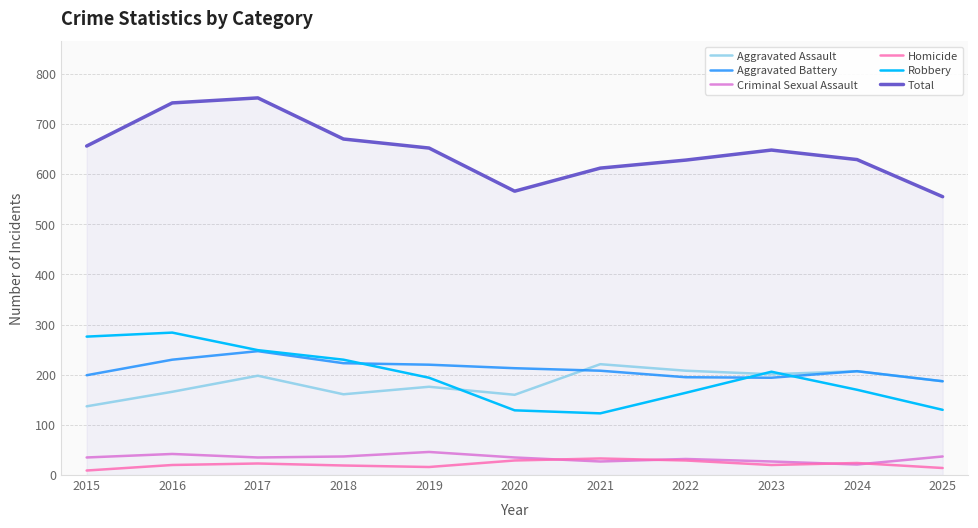

Which series changed the most between 2015 and 2020?

Robbery